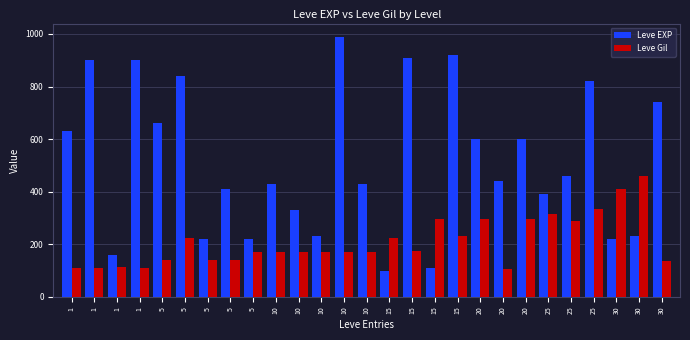

What are all the series names shown in the legend?

Leve EXP, Leve Gil